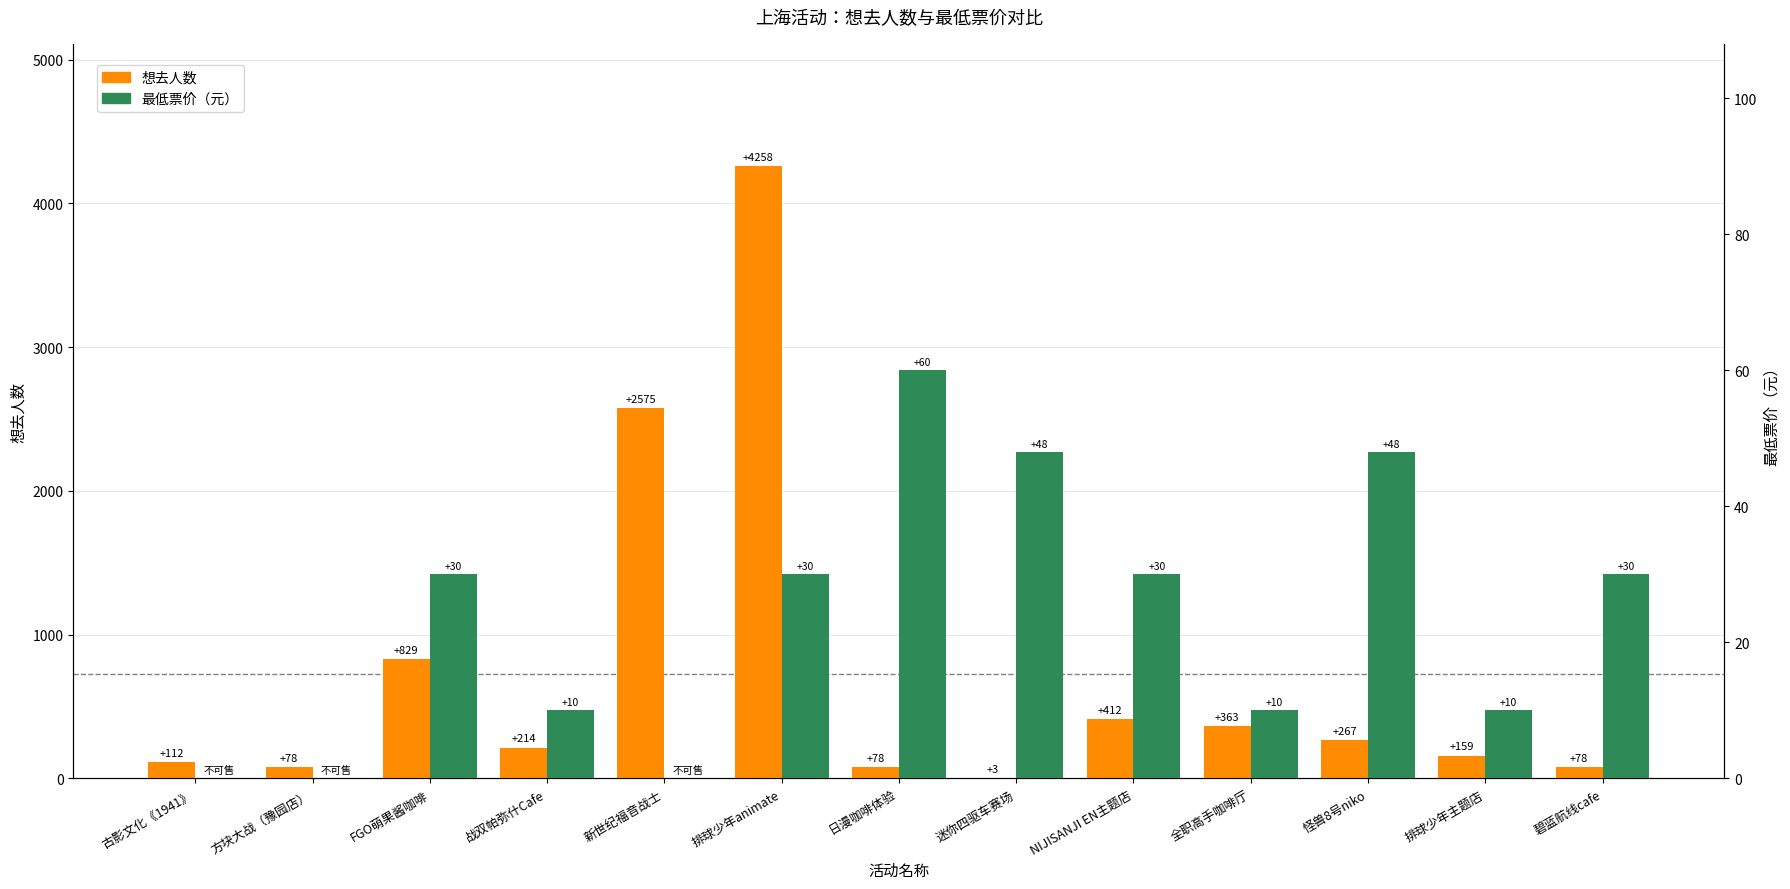

At how many categories does at least one series exceed 3066?

1